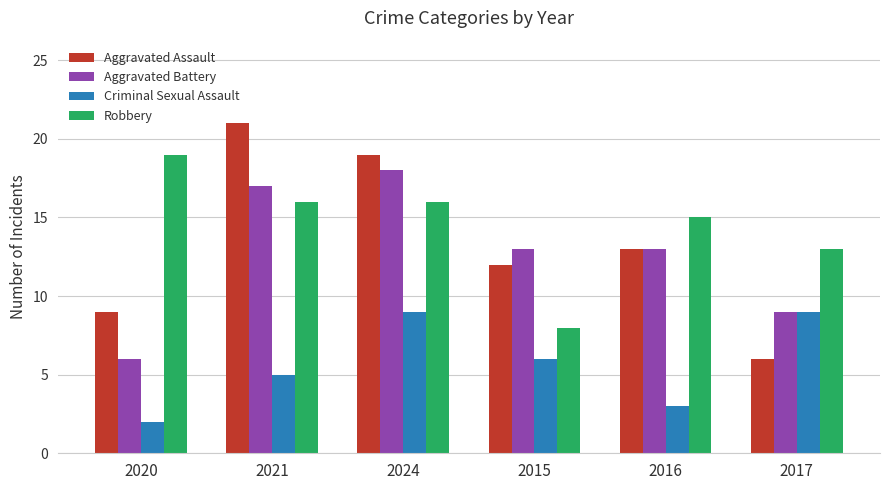

Reading left to right, extract all data points from this chart.

Aggravated Assault: 2020=9	2021=21	2024=19	2015=12	2016=13	2017=6
Aggravated Battery: 2020=6	2021=17	2024=18	2015=13	2016=13	2017=9
Criminal Sexual Assault: 2020=2	2021=5	2024=9	2015=6	2016=3	2017=9
Robbery: 2020=19	2021=16	2024=16	2015=8	2016=15	2017=13